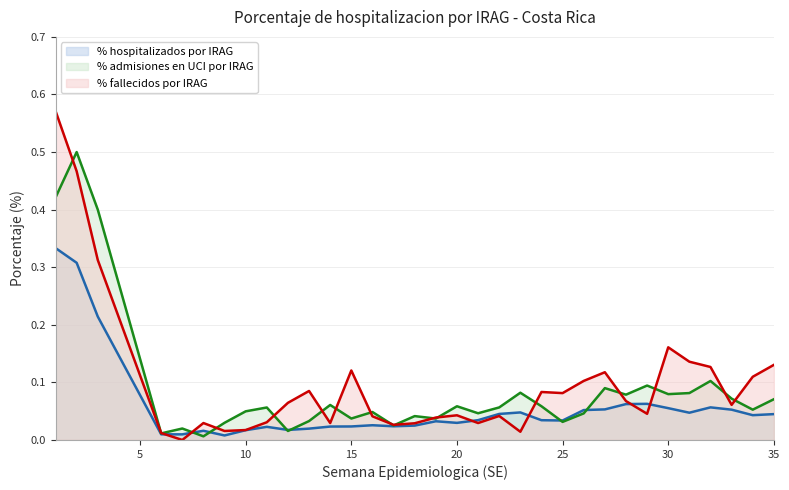

The % admisiones en UCI por IRAG series shows 0.1 at 29. True or false?

True